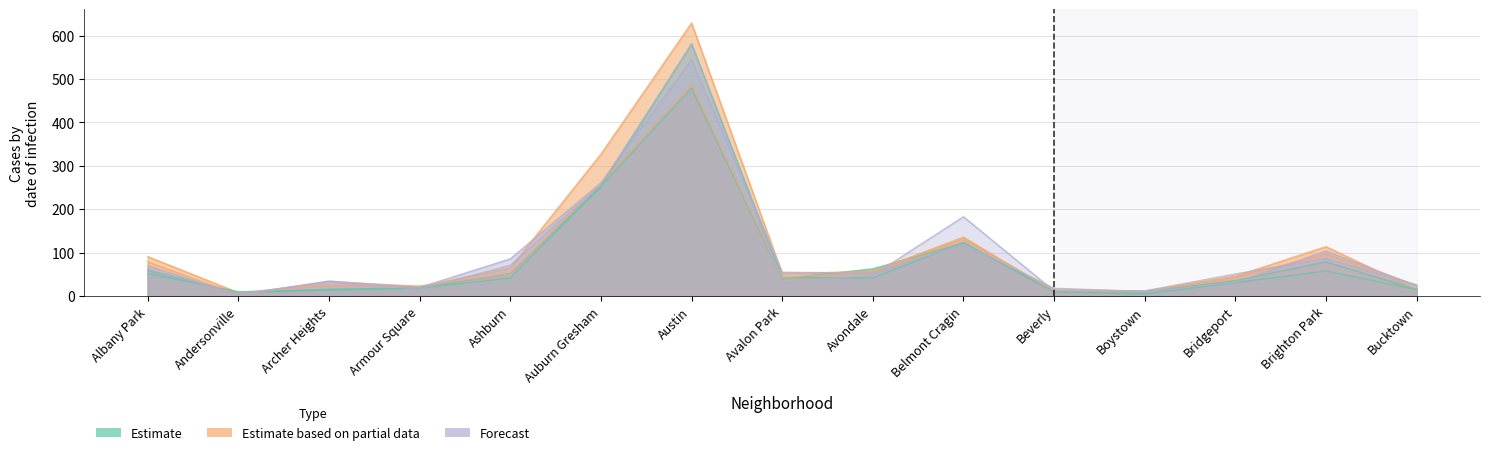

How many interior local peaks does the 2015 series have?

3